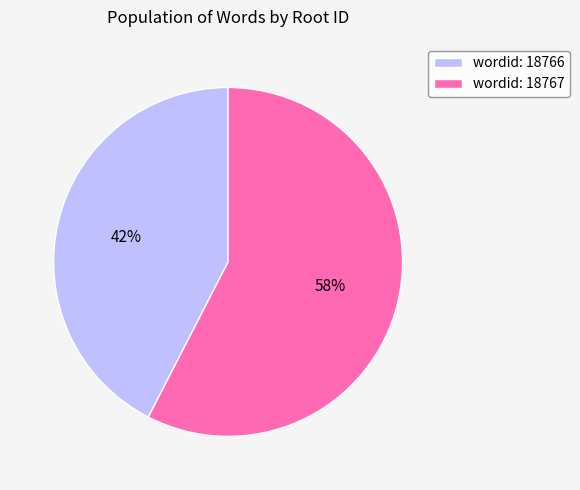

Between wordid: 18766 and wordid: 18767, which is larger?

wordid: 18767